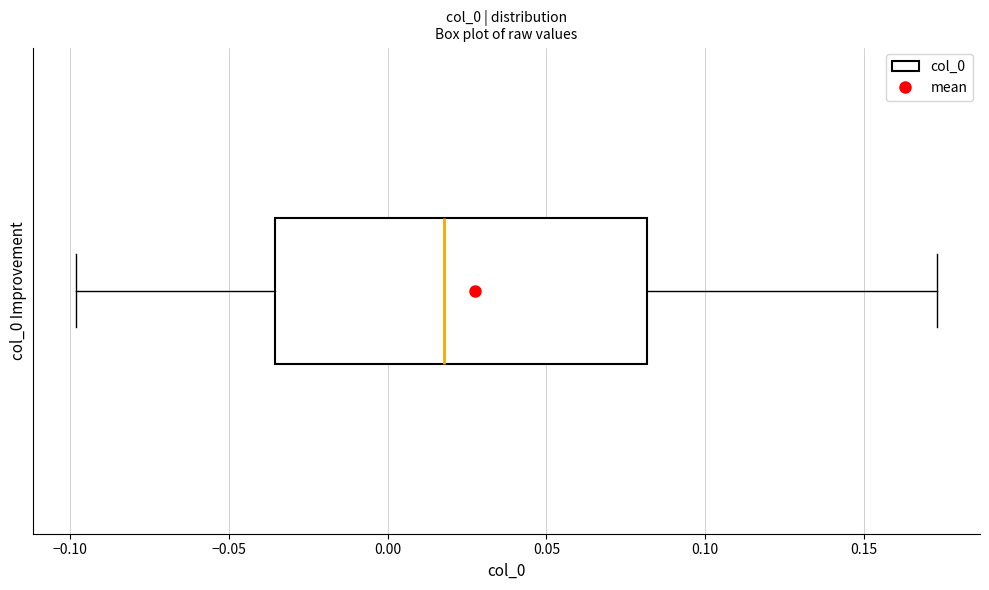

Where is the left edge of the box on the x-axis? The values are not printed on the chart, so give them approximately, as read against the axis.

-0.035